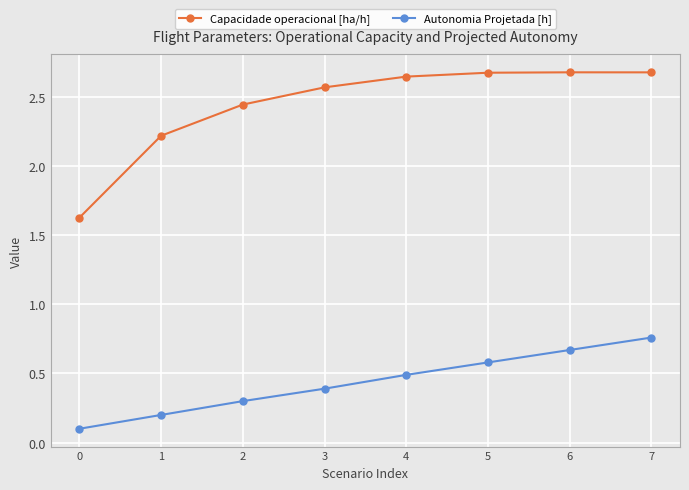

In Capacidade operacional [ha/h], how many points are higher than both neighbors (excluding endpoints)?

1